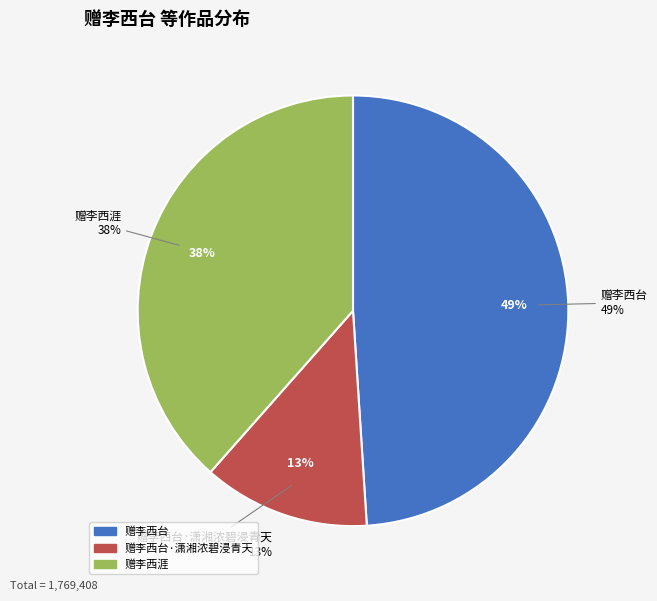

To the nearest percent, what is the combined percentage of 赠李西涯 and 赠李西台?

87%